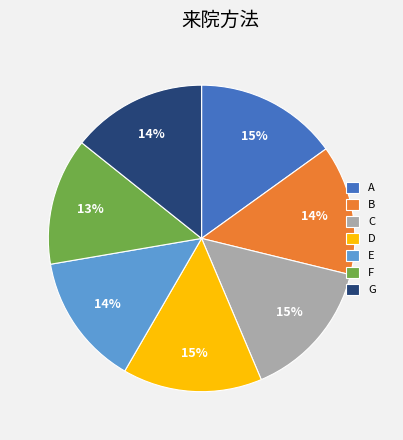

The D slice represents 15% of the pie. True or false?

True